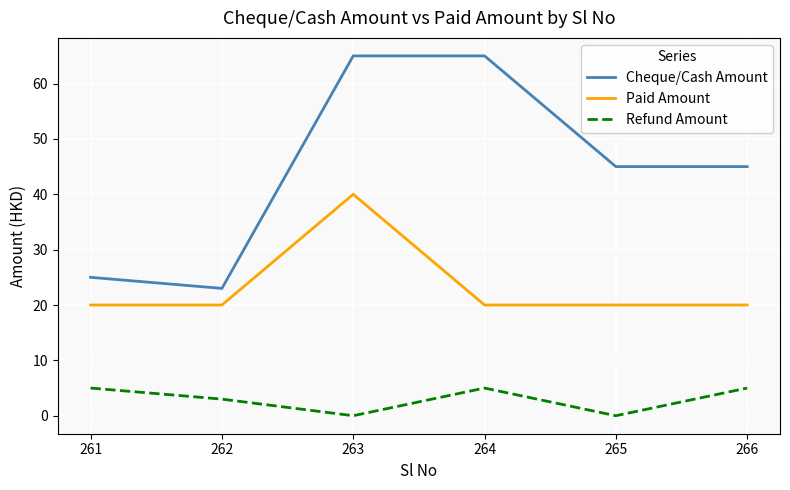

What is the sum of all Paid Amount values?

140